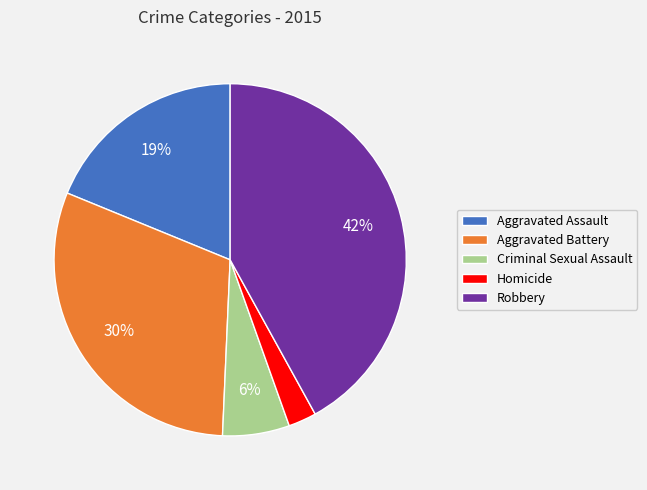

To the nearest percent, what is the average slice percentage?

20%